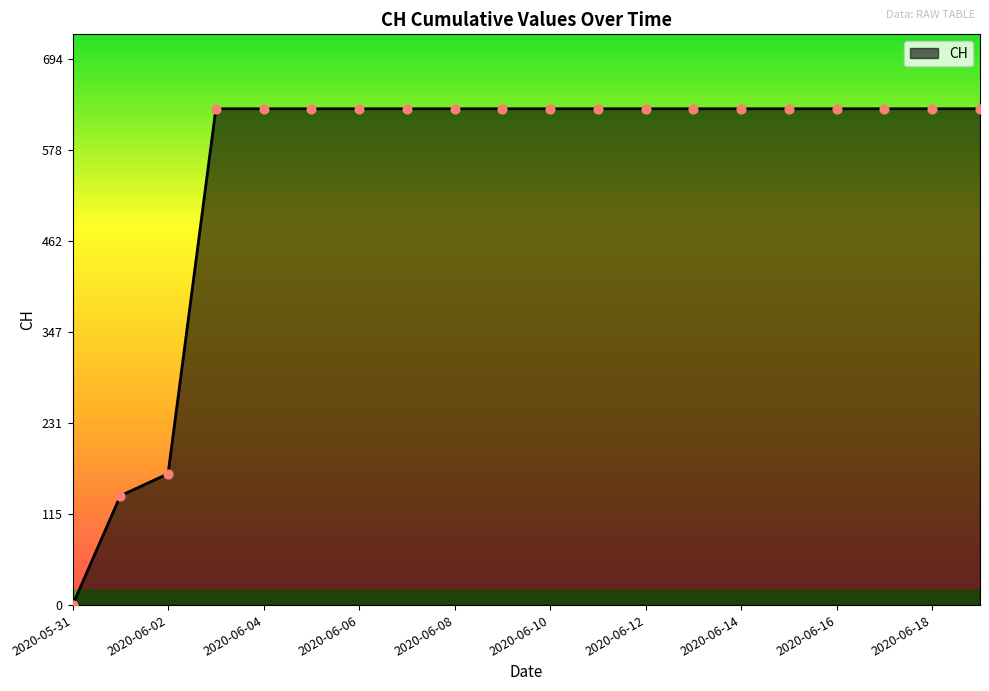

What is the maximum value shown in the chart?

631